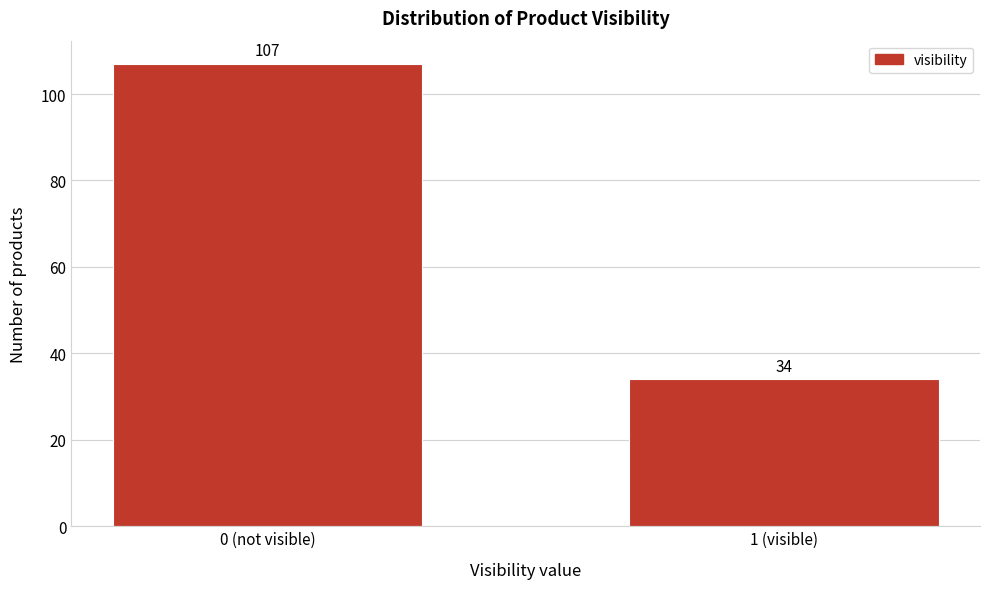

Reading right to left, list all the values displayed in this chart.

1 (visible)=34	0 (not visible)=107